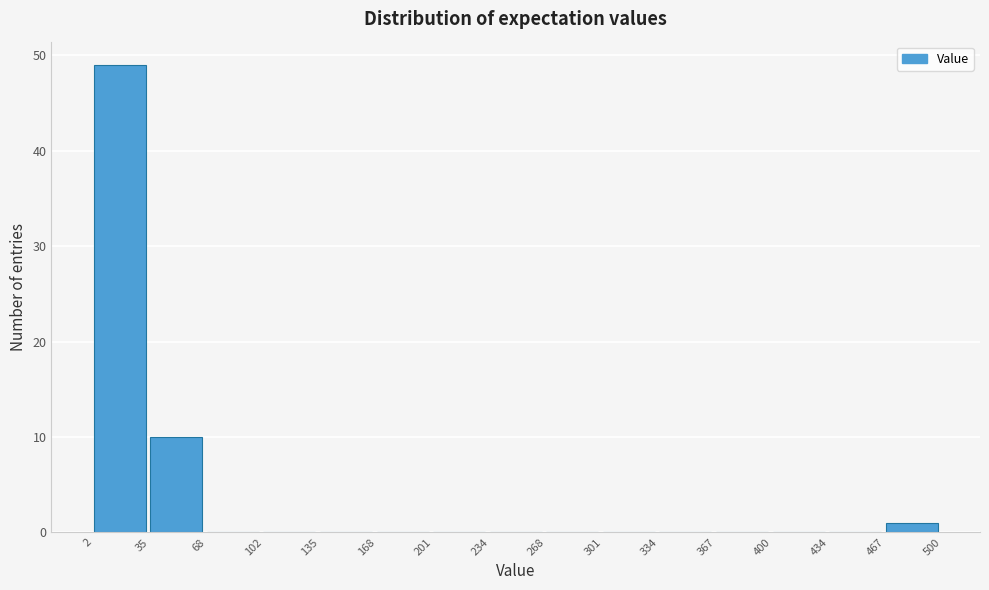

What is the height of the bar covering 467 to 500 on the x-axis? The values are not printed on the chart, so give them approximately, as read against the axis.

1